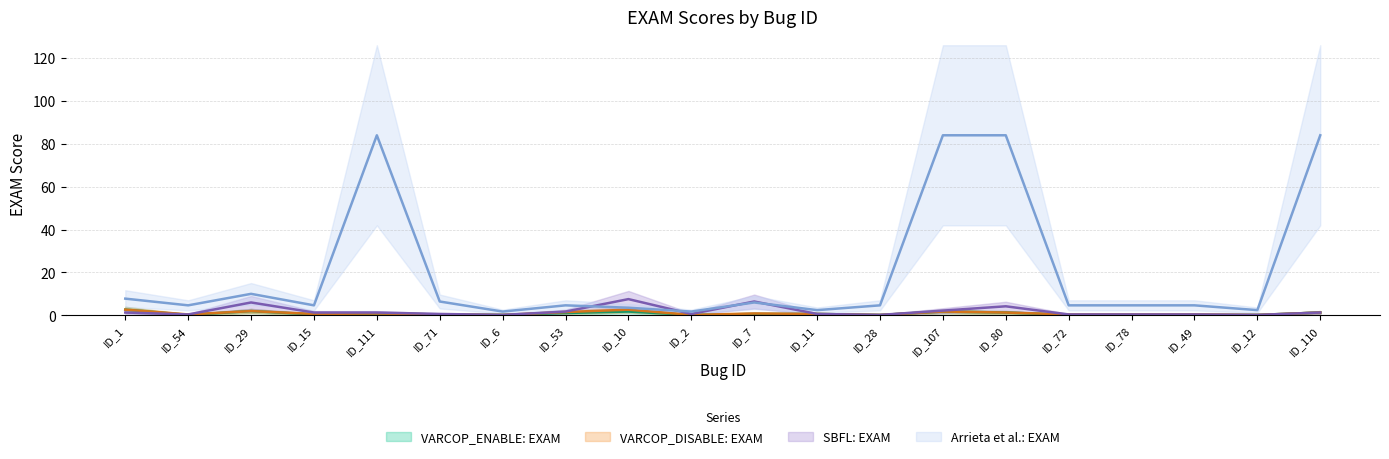

At which label does VARCOP_ENABLE: EXAM reach its minimum?

ID_54